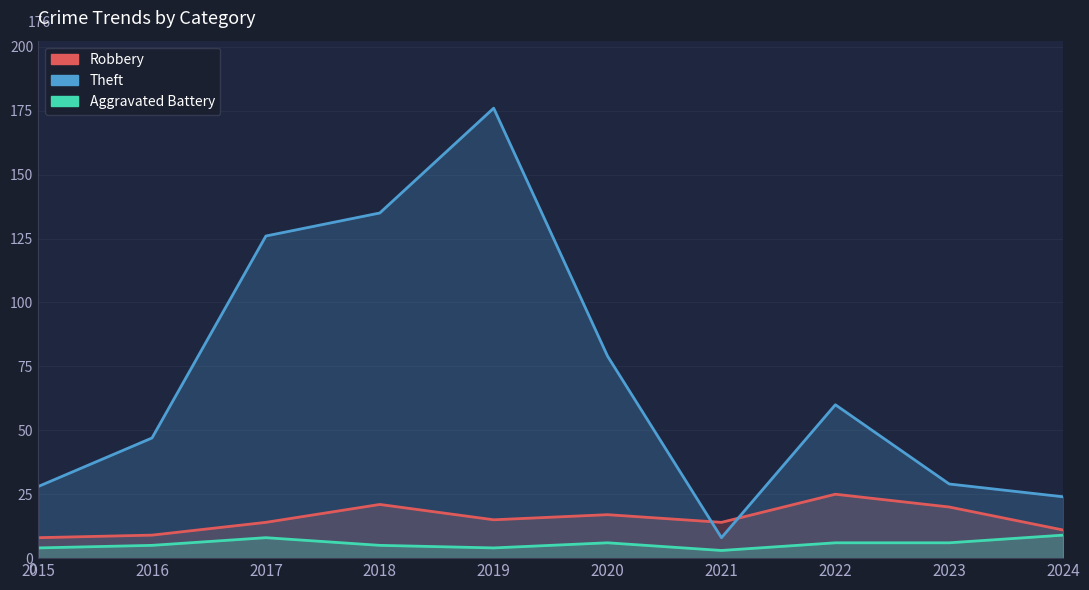

After their last crossing, which series has the higher values: Theft or Robbery?

Theft